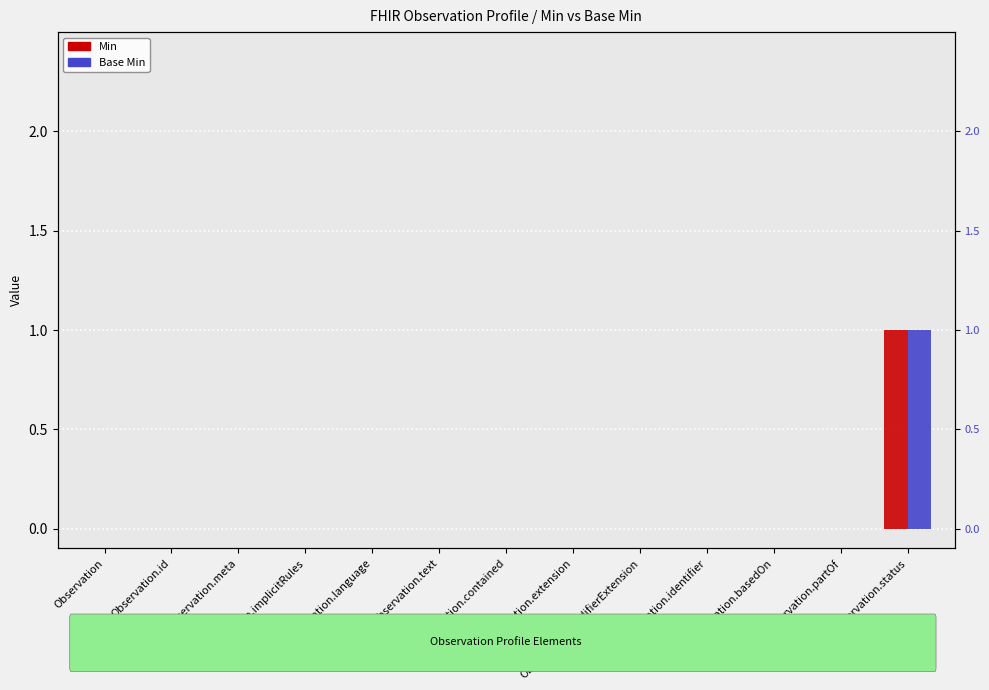

At how many categories does at least one series exceed 0?

1